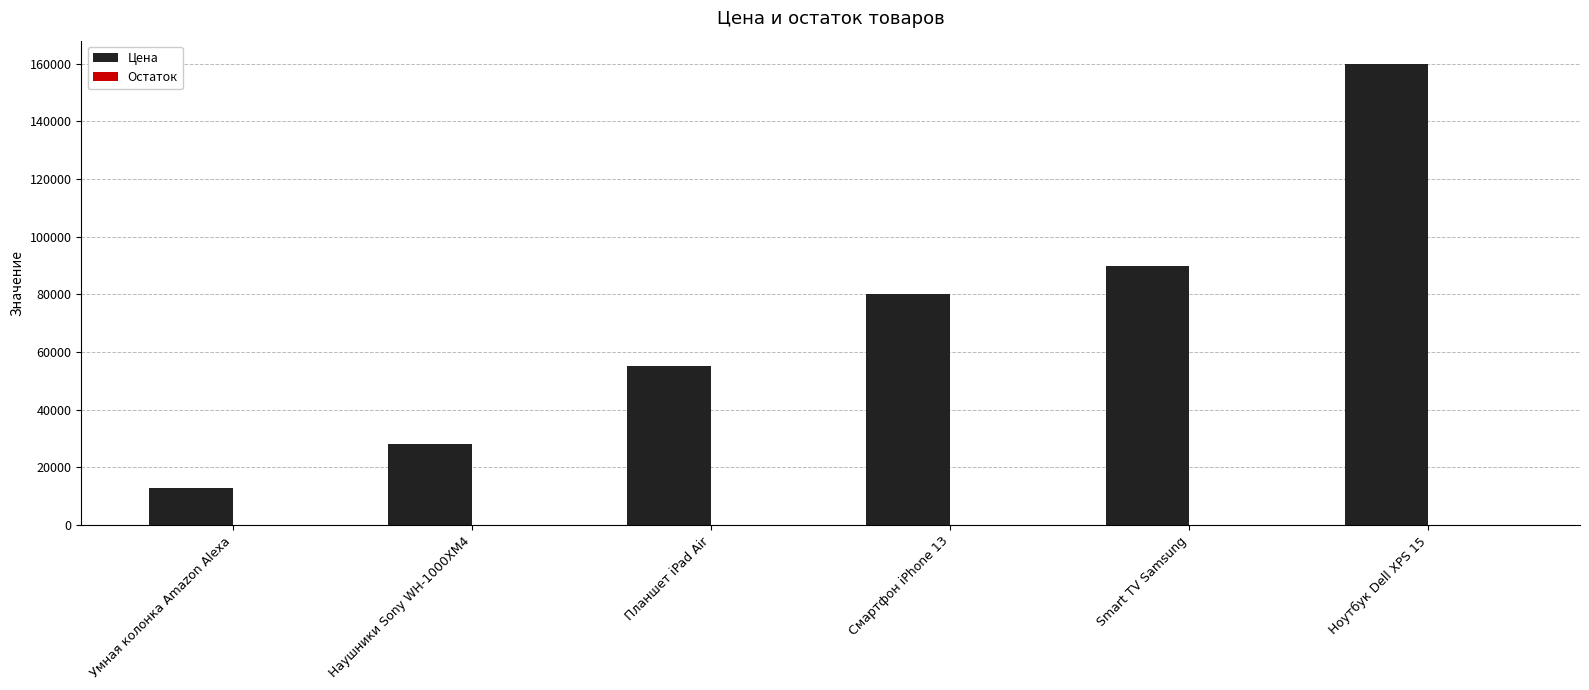

What is the total value across all series at Умная колонка Amazon Alexa?

13010